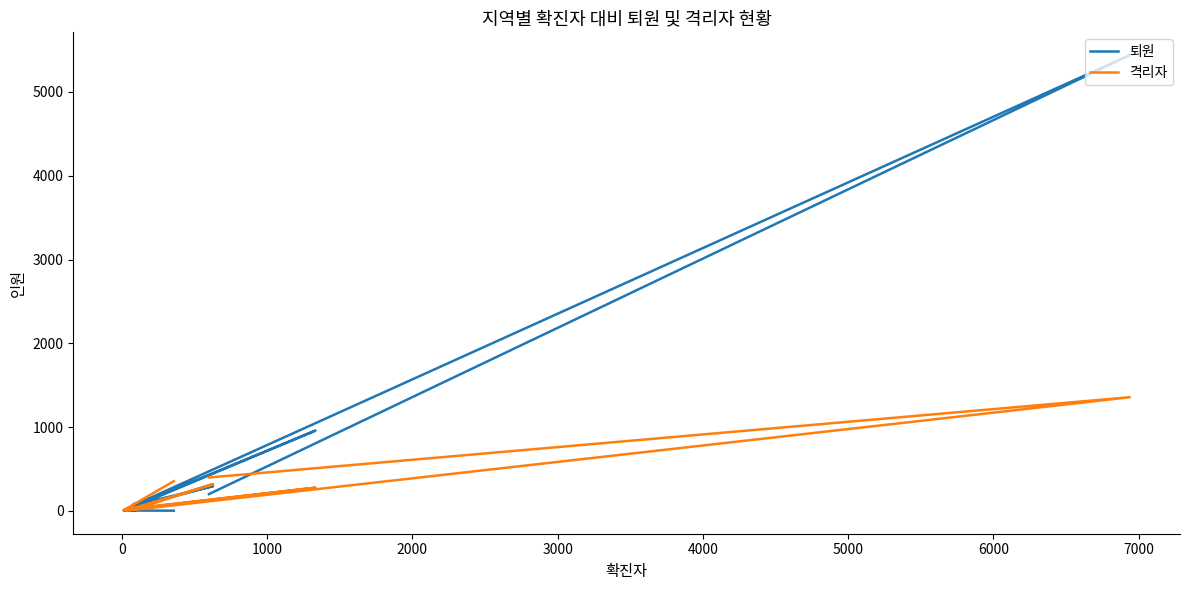

What is the difference between the maximum and minimum values in the 퇴원 series?

5440